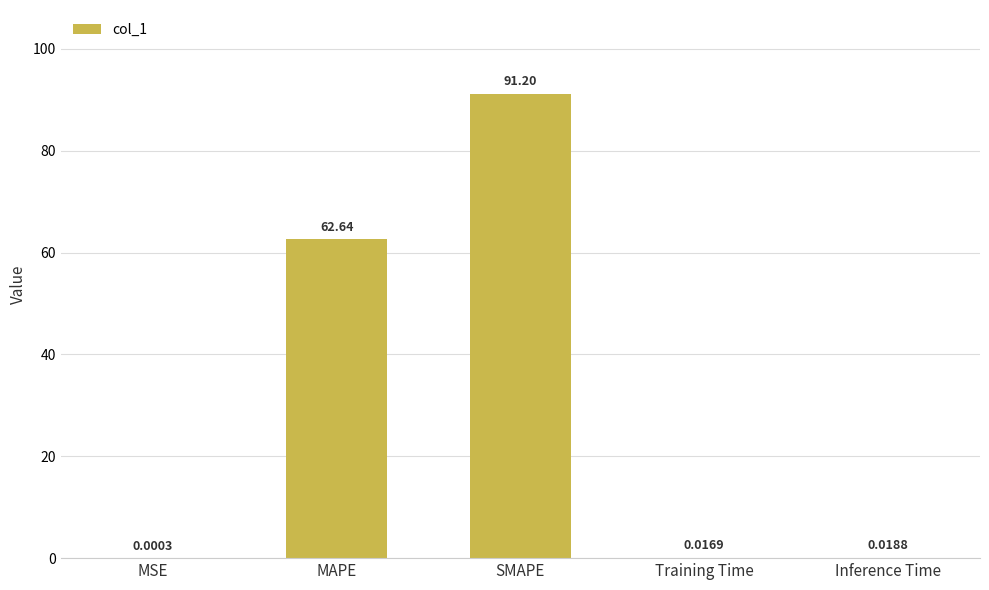

Which label corresponds to the largest value in the chart?

SMAPE